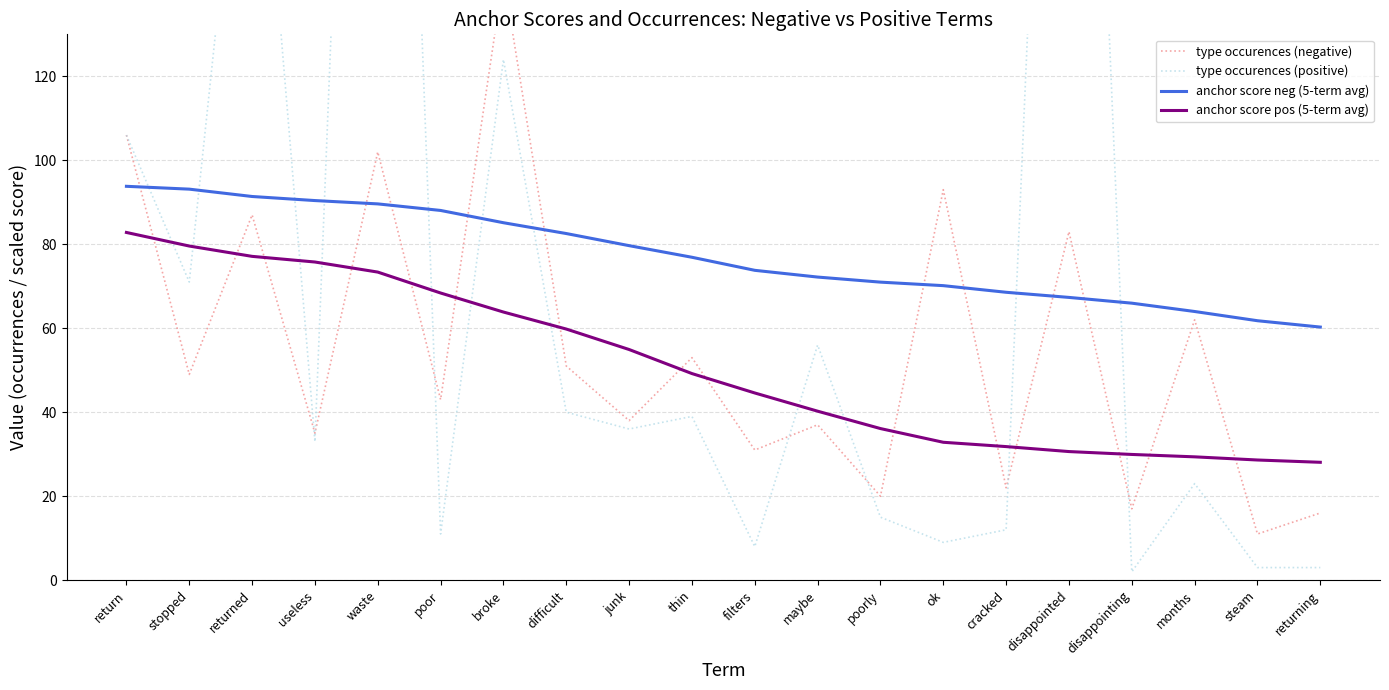

Reading right to left, extract all data points from this chart.

type occurences (negative): 16.0	11.0	62.0	17.0	83.0	22.0	93.0	20.0	37.0	31.0	53.0	38.0	51.0	144.0	43.0	102.0	35.0	87.0	49.0	106.0
type occurences (positive): 3.0	3.0	23.0	2.0	359.0	12.0	9.0	15.0	56.0	8.0	39.0	36.0	40.0	124.0	11.0	412.0	33.0	213.0	71.0	106.0
anchor score neg (5-term avg): 60.3	61.8	64.0	66.0	67.3	68.6	70.1	71.0	72.2	73.8	76.9	79.7	82.6	85.1	88.1	89.6	90.4	91.4	93.1	93.8
anchor score pos (5-term avg): 28.1	28.6	29.4	29.9	30.6	31.8	32.8	36.1	40.2	44.6	49.2	54.9	59.8	63.9	68.4	73.4	75.8	77.1	79.6	82.8